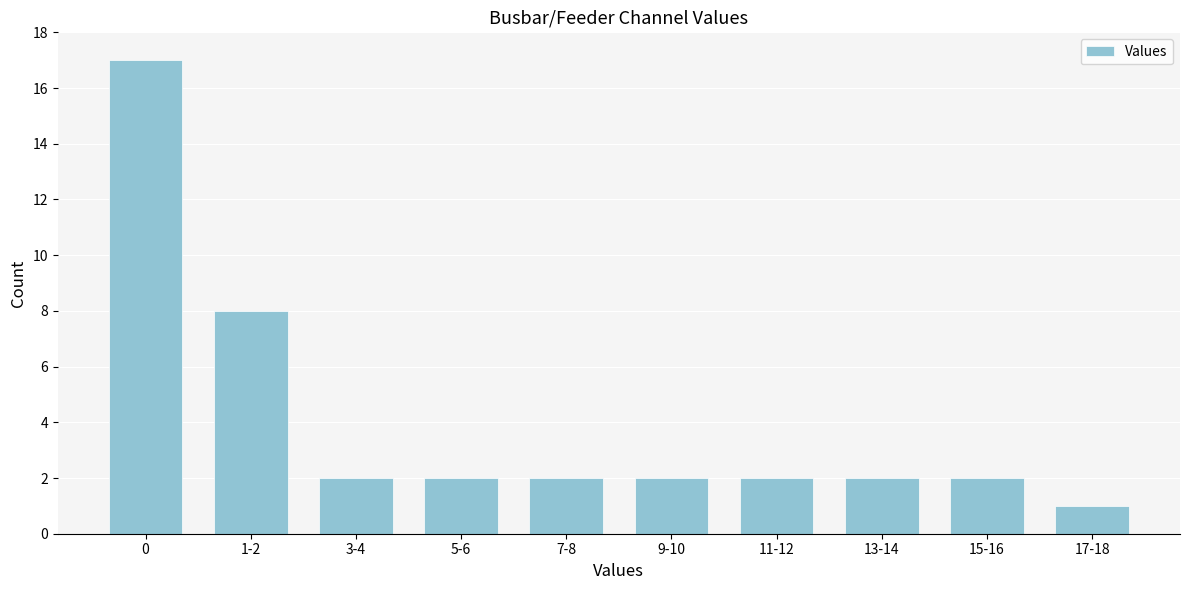

Reading left to right, list all the values displayed in this chart.

0=17	1-2=8	3-4=2	5-6=2	7-8=2	9-10=2	11-12=2	13-14=2	15-16=2	17-18=1